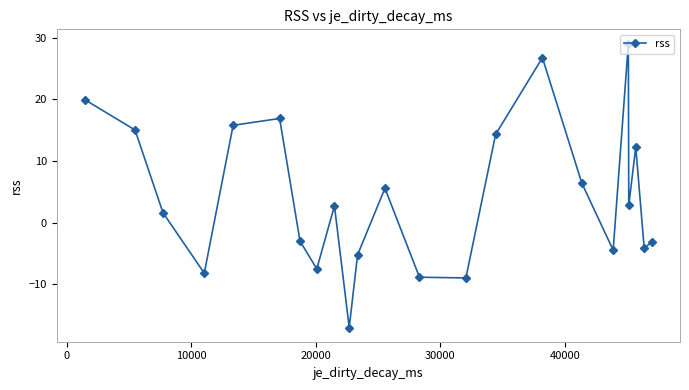

How many points are lower than both their immediate neighbors (excluding endpoints)?

7